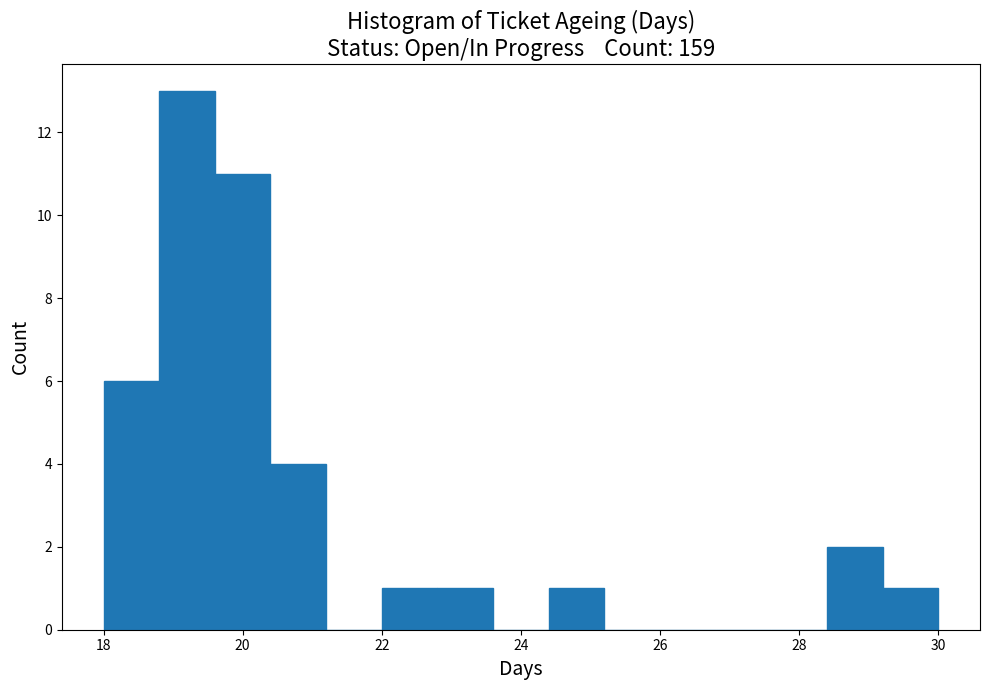

Over which range of the x-axis is the bar tallest?

18.8 to 19.6